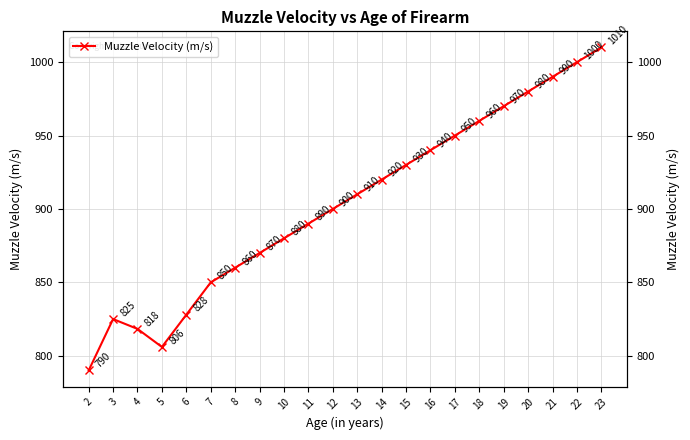

What is the value of the 1st point from the left?

790.0